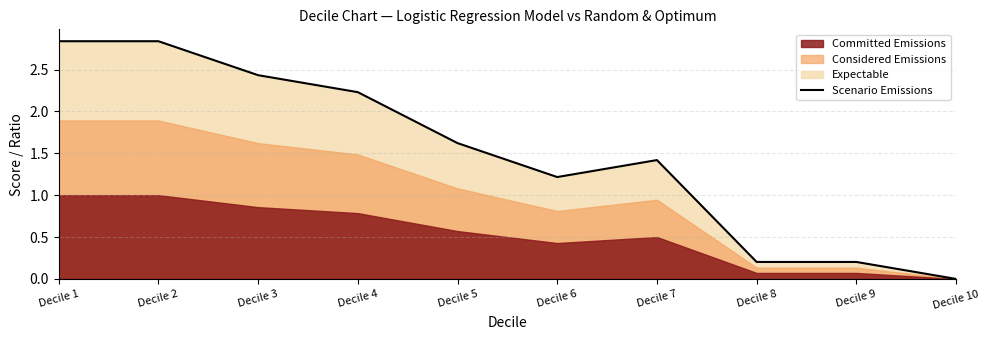

Does the chart display data point markers on the line(s)?

No